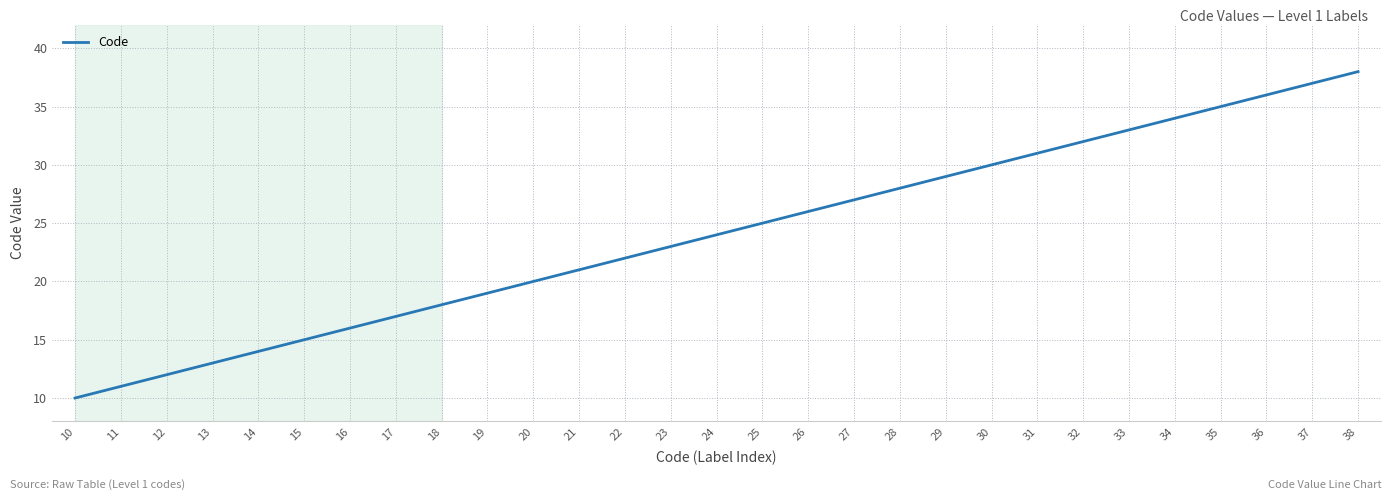

Is it true that the value at 15 is 15?

True